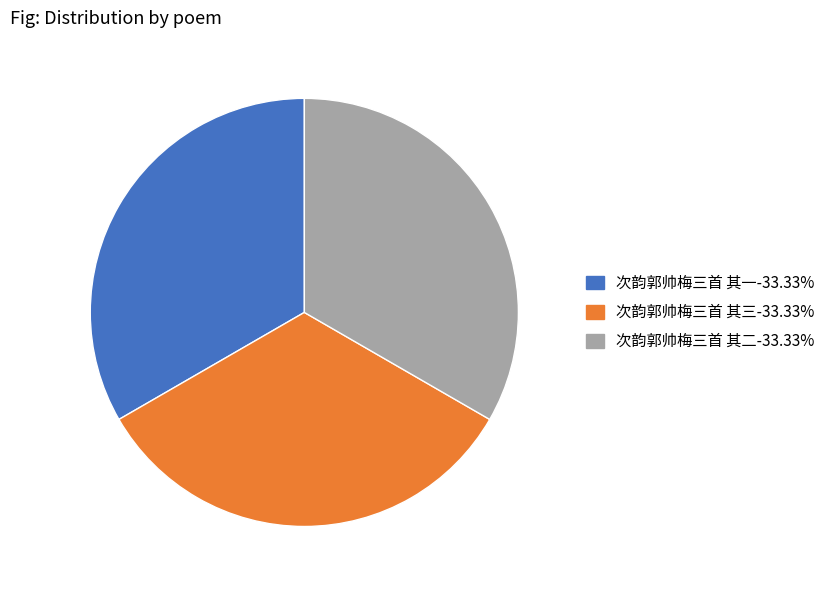

Do 次韵郭帅梅三首 其二 and 次韵郭帅梅三首 其三 together represent more than half of the pie?

Yes